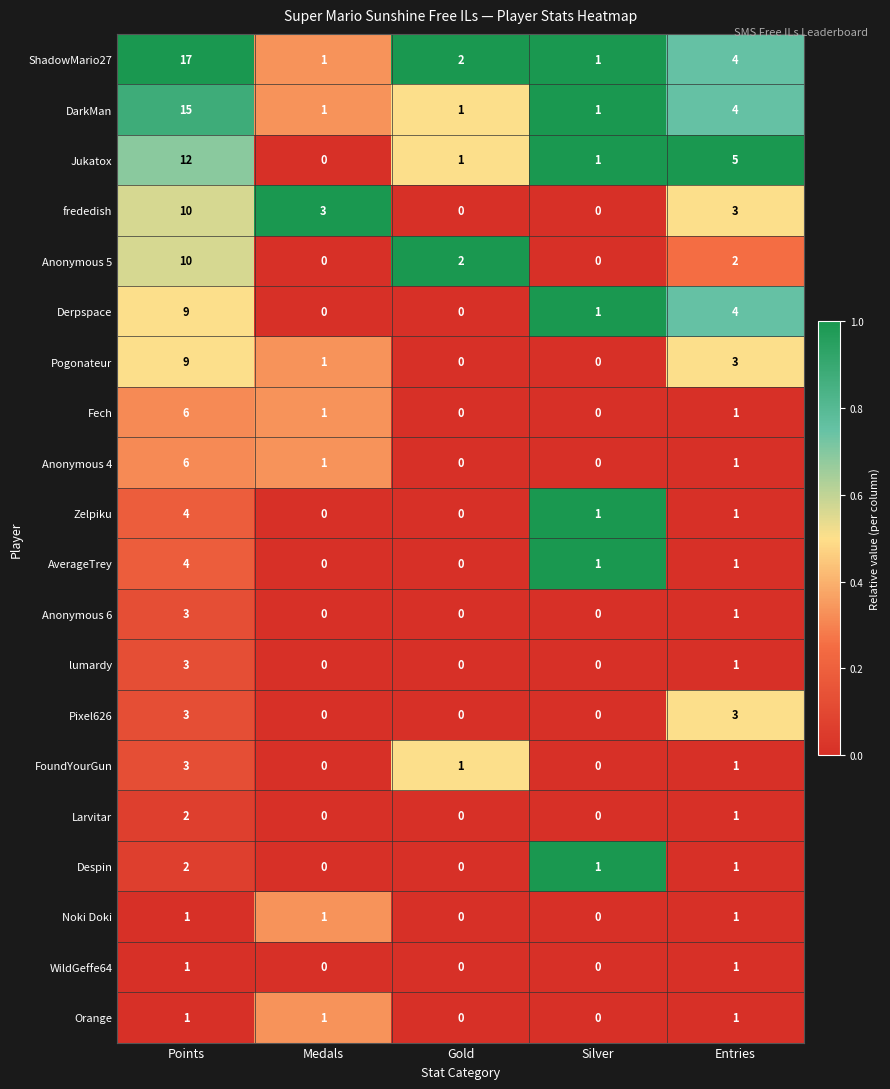

What is the difference between the Pogonateur values at Gold and Points?

9